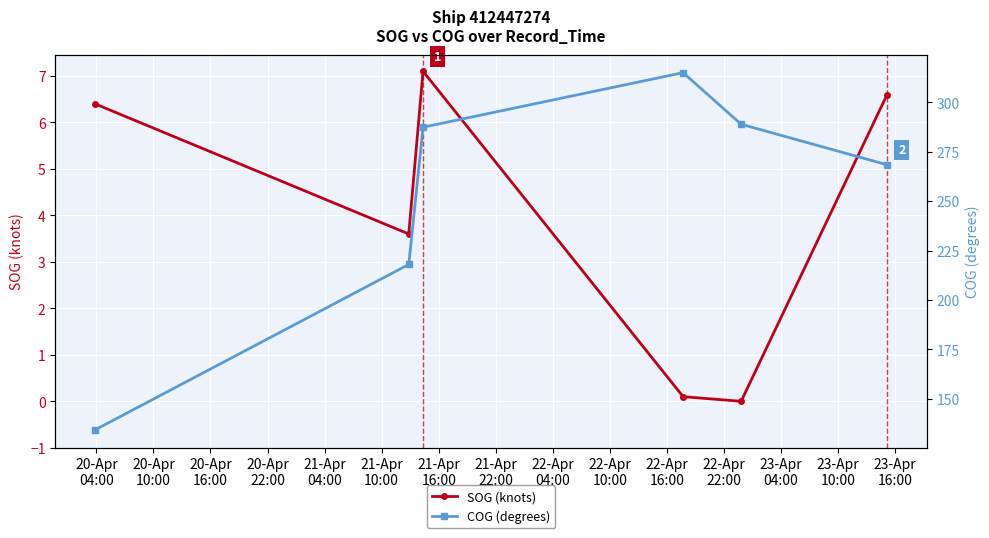

What is the maximum value for SOG (knots)?

7.1